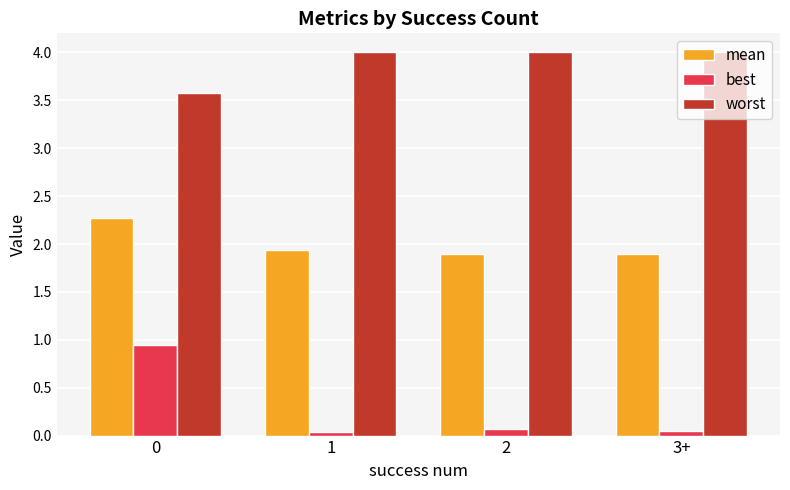

Rank the series by their maximum value, from highest to lowest.

worst, mean, best